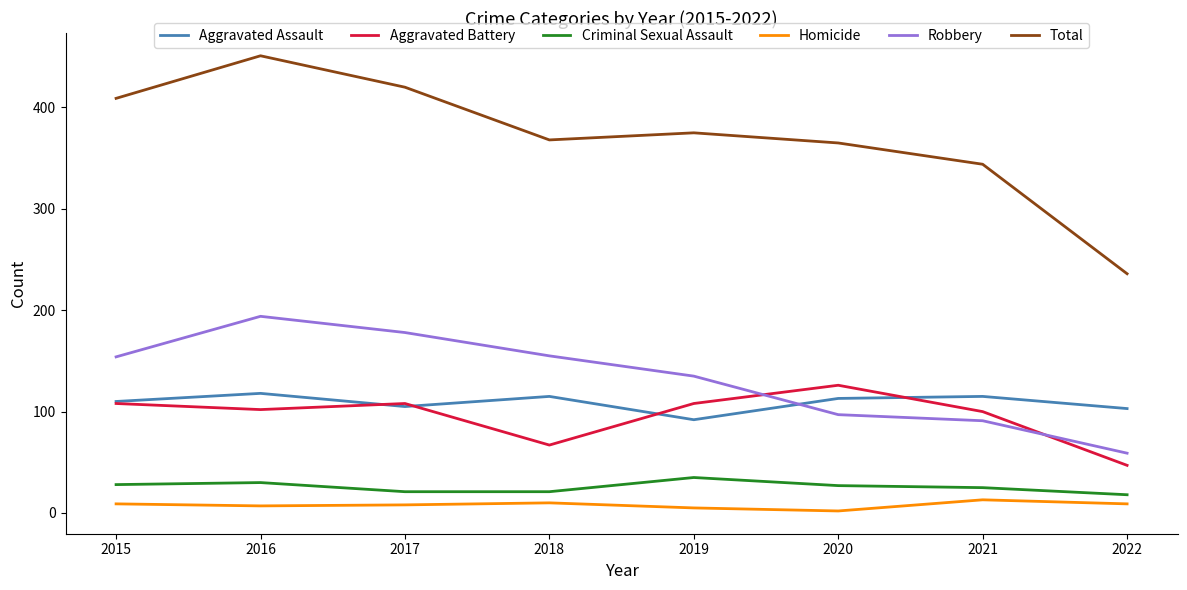

What is the minimum value shown in the chart?

2